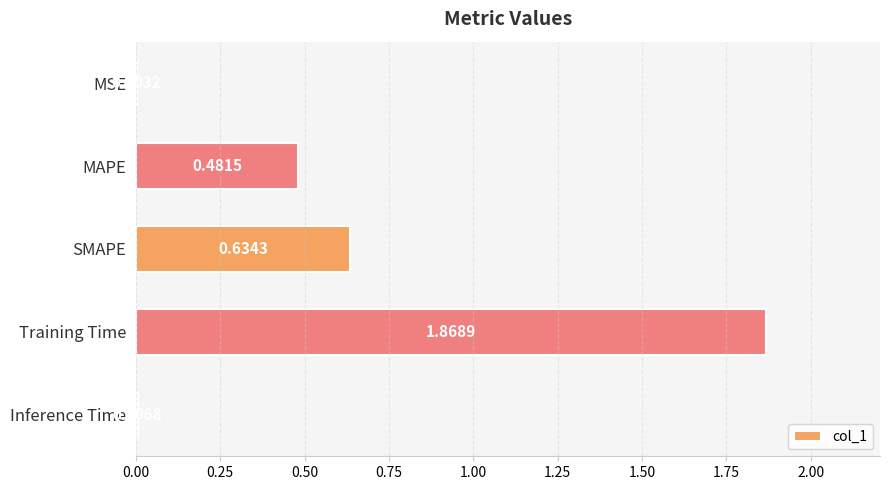

Which category has the highest value across all series?

Training Time